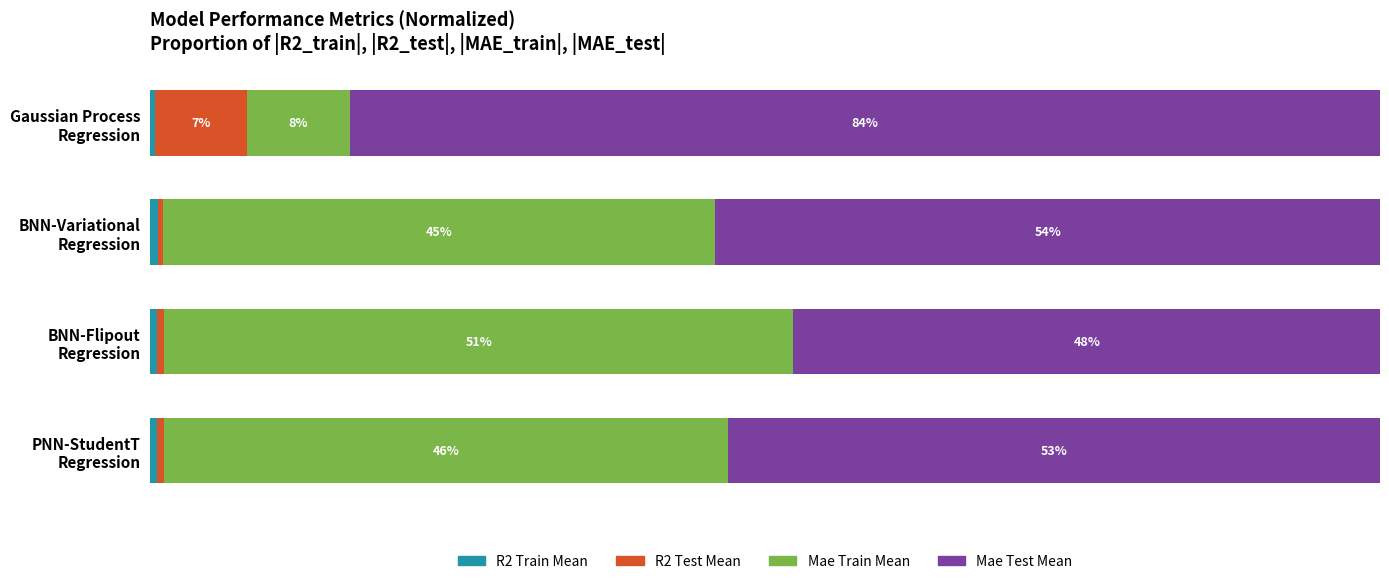

What is the value of the Mae Train Mean bar at the 4th from the left?

45.9